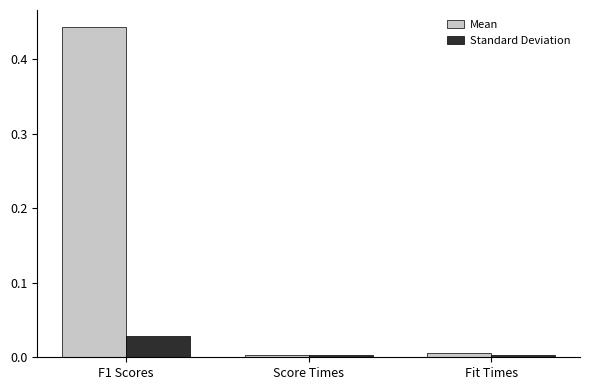

Which series has the largest range (max minus min)?

Mean